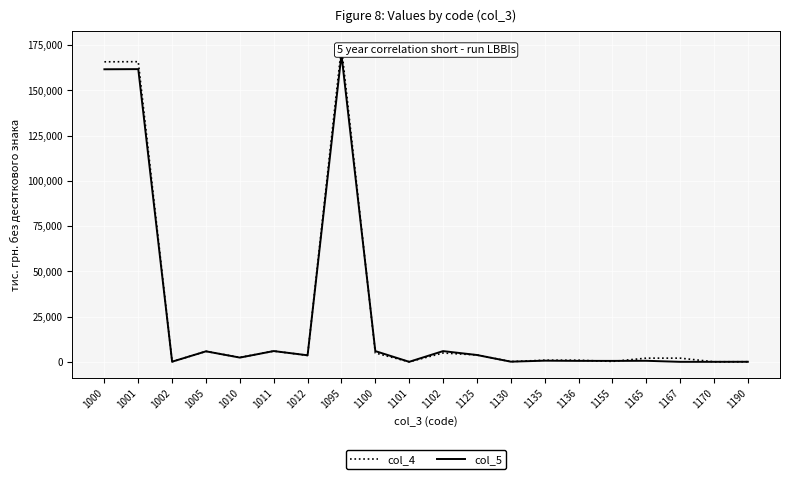

Reading left to right, list all the values displayed in this chart.

col_4: 1000=165772	1001=165842	1002=70	1005=5800	1010=2417	1011=5947	1012=3530	1095=173989	1100=4873	1101=1	1102=4872	1125=3795	1130=129	1135=901	1136=900	1155=216	1165=2033	1167=2033	1170=27	1190=46
col_5: 1000=161645	1001=161727	1002=82	1005=5800	1010=2341	1011=5947	1012=3606	1095=169786	1100=5925	1101=3	1102=5922	1125=3770	1130=86	1135=636	1136=530	1155=512	1165=568	1167=0	1170=5	1190=28